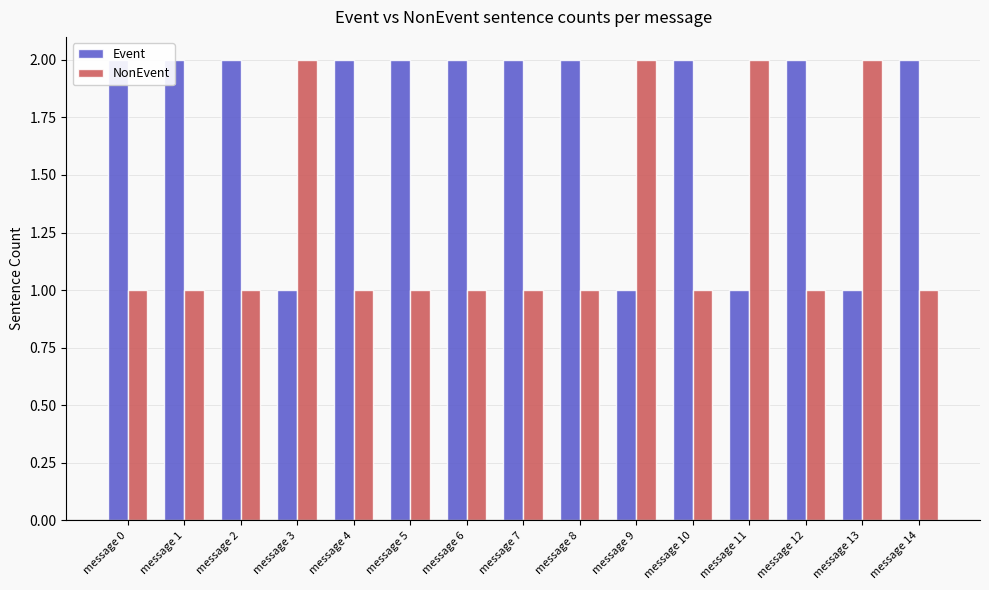

What is the approximate value of NonEvent at message 6?

1